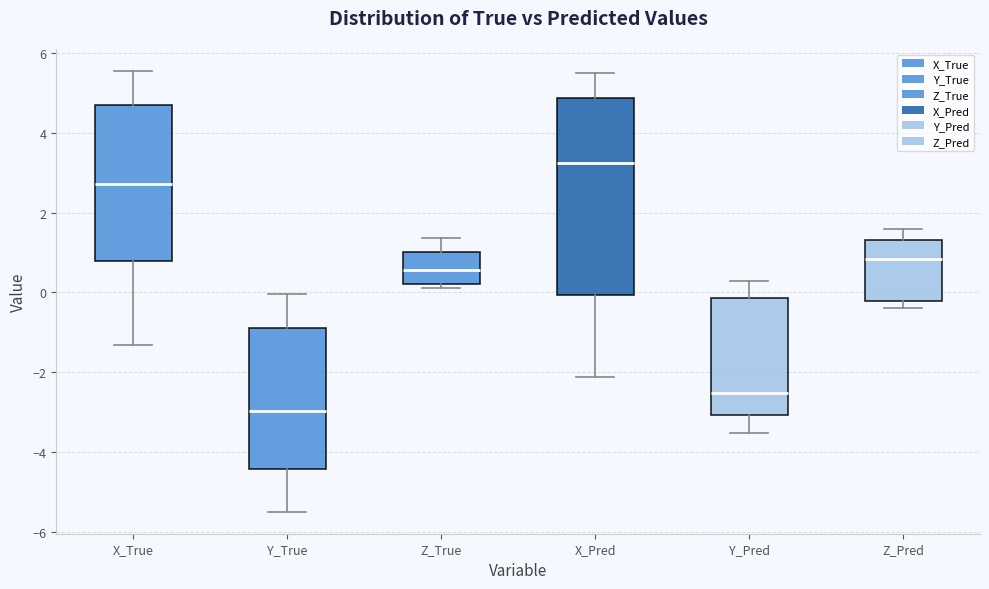

Reading left to right, transcribe this box plot: for each box, give where its median line is, the range the box spans, and where its two whiskers end, as read against the y-axis. The values are not printed on the chart, so give them approximately, as read against the axis.

X_True: median 2.8, box 0.8 to 4.6, whiskers -1.4 to 5.6
Y_True: median -3.0, box -4.4 to -0.8, whiskers -5.4 to 0.0
Z_True: median 0.6, box 0.2 to 1.0, whiskers 0.2 (just below the box's lower edge) to 1.4
X_Pred: median 3.2, box 0.0 to 4.8, whiskers -2.2 to 5.4
Y_Pred: median -2.6, box -3.0 to -0.2, whiskers -3.6 to 0.2
Z_Pred: median 0.8, box -0.2 to 1.4, whiskers -0.4 to 1.6